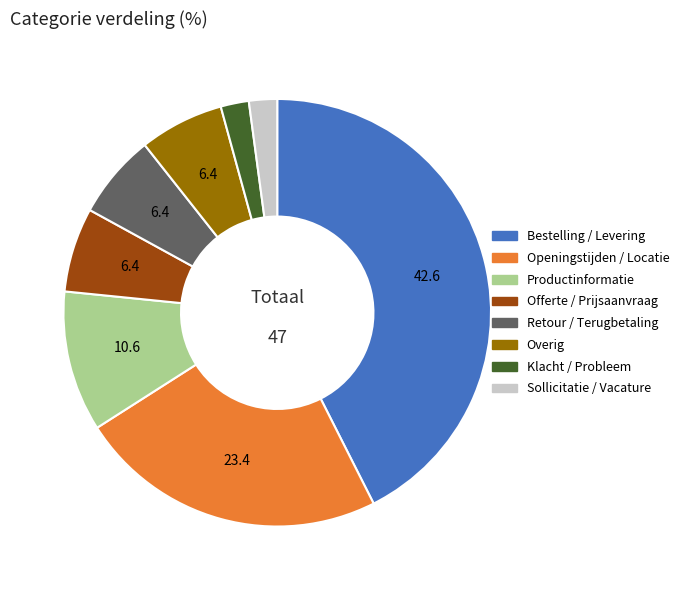

Approximately how many times larger is the value at Productinformatie compared to Sollicitatie / Vacature?

5.0